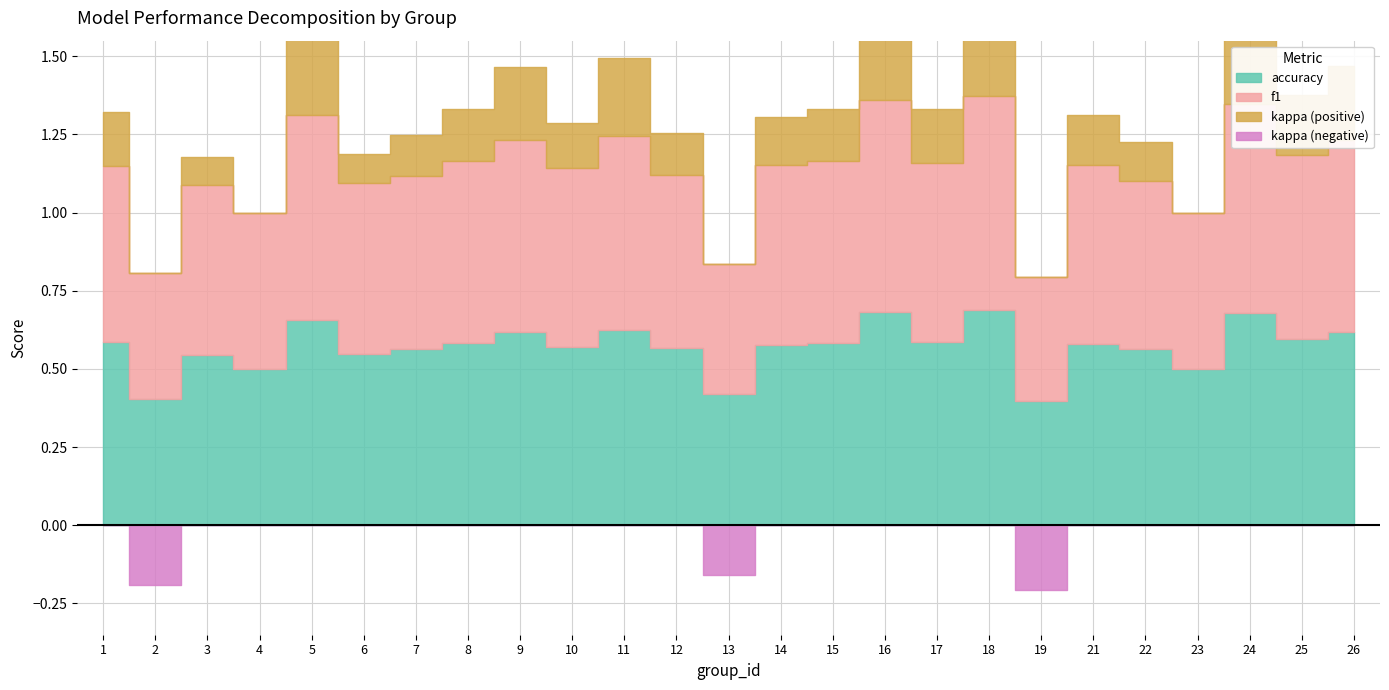

Does the chart display data point markers on the line(s)?

No